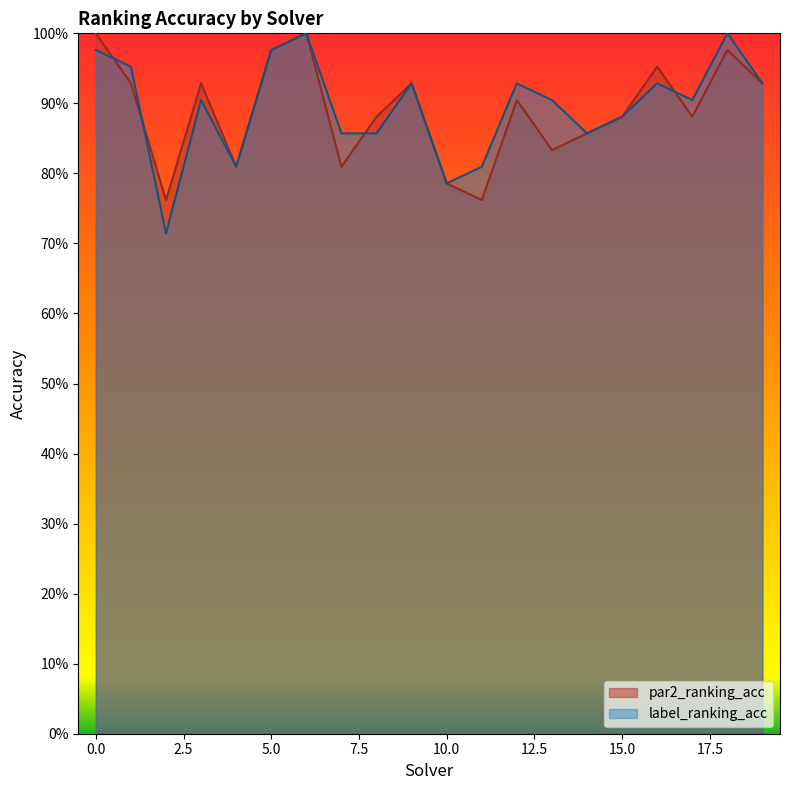

At which category does the chart reach its minimum across all series?

2